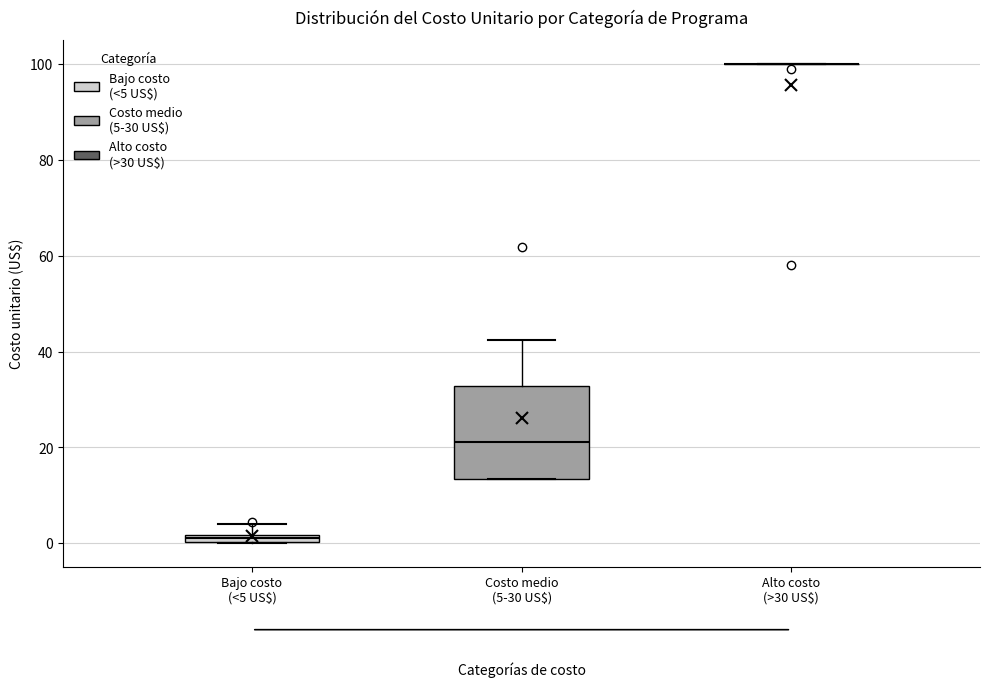

Comparing the boxes themselves (not the whiskers), which one is the tallest?

Costo medio (5-30 US$)